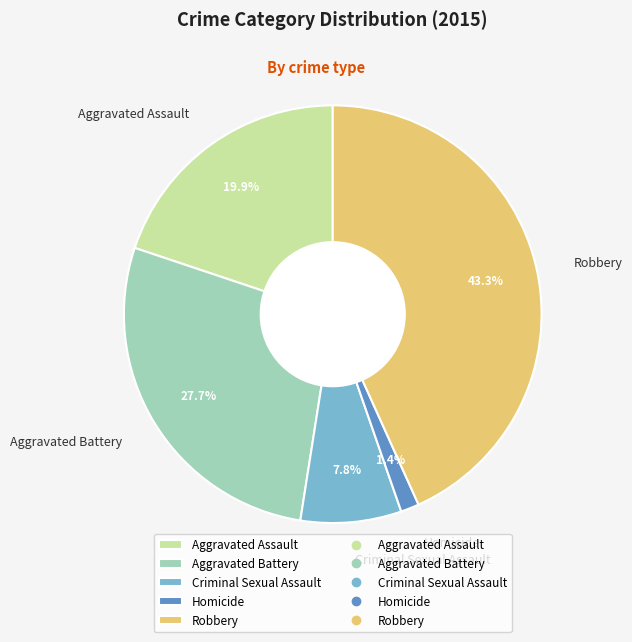

Which slice is the largest?

Robbery